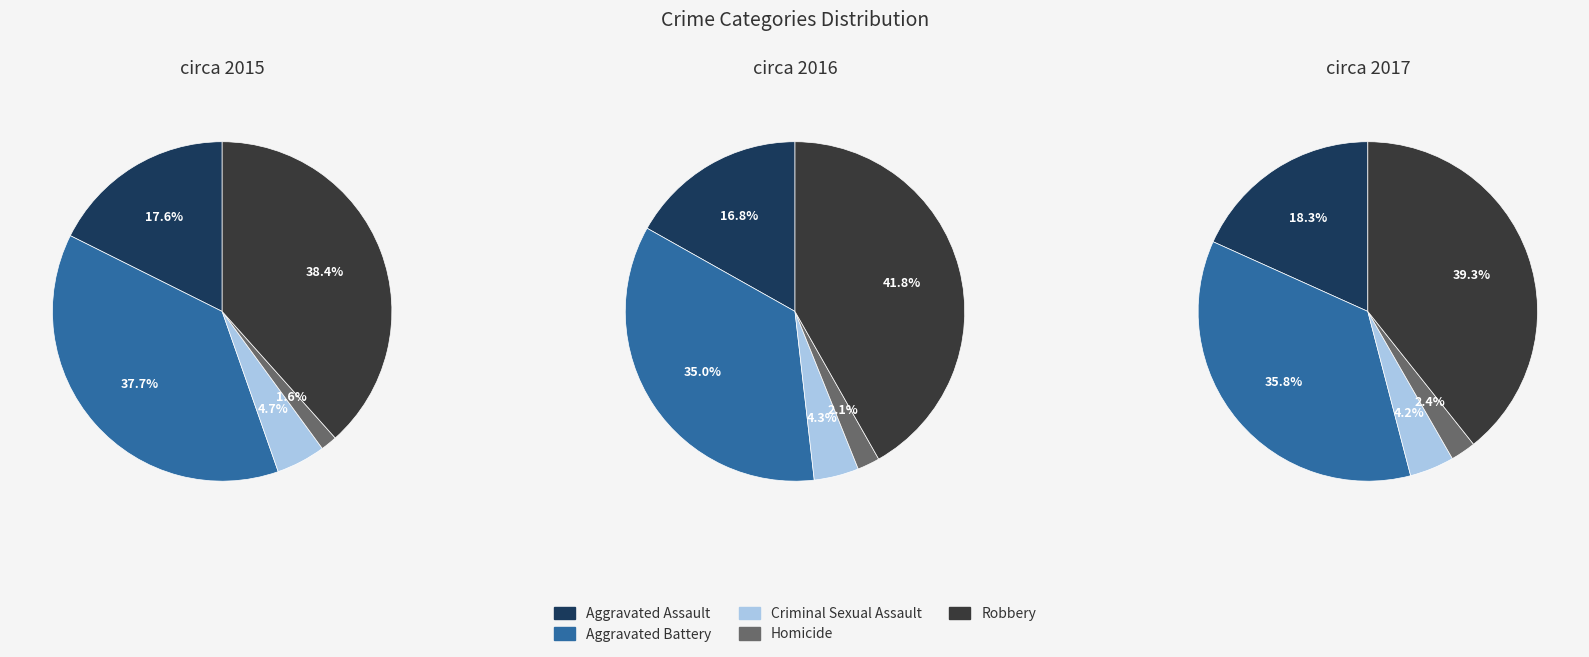

What percentage is the Robbery slice, to the nearest percent?

38%